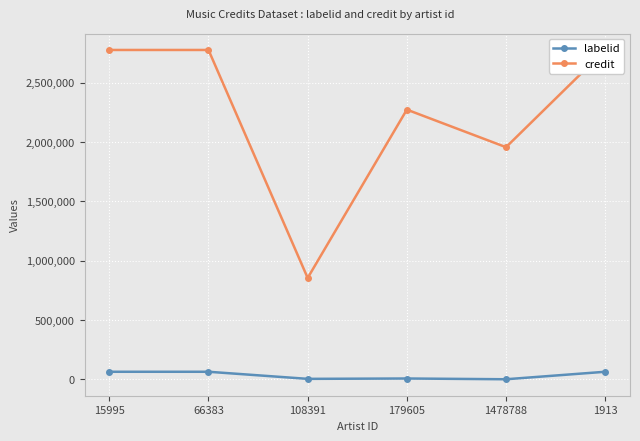

How many categories are shown in the chart?

6